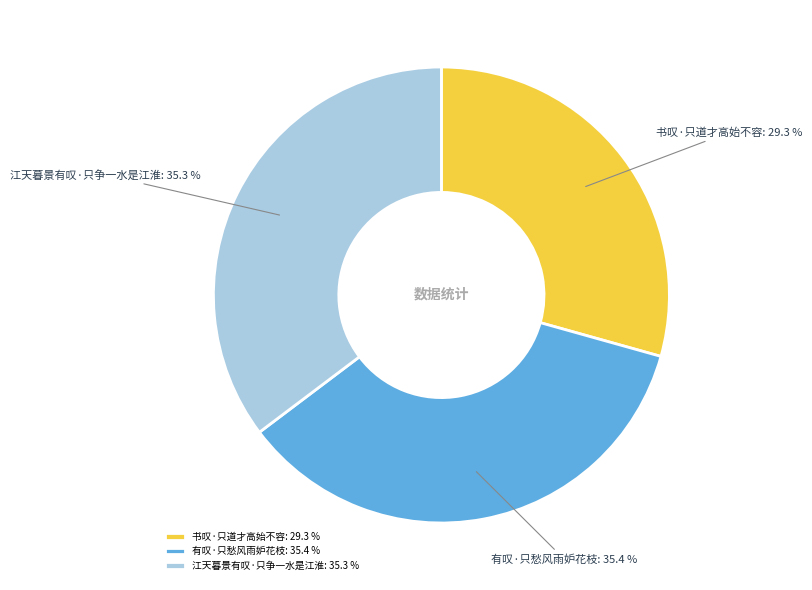

What is the smallest slice in the pie chart?

书叹·只道才高始不容